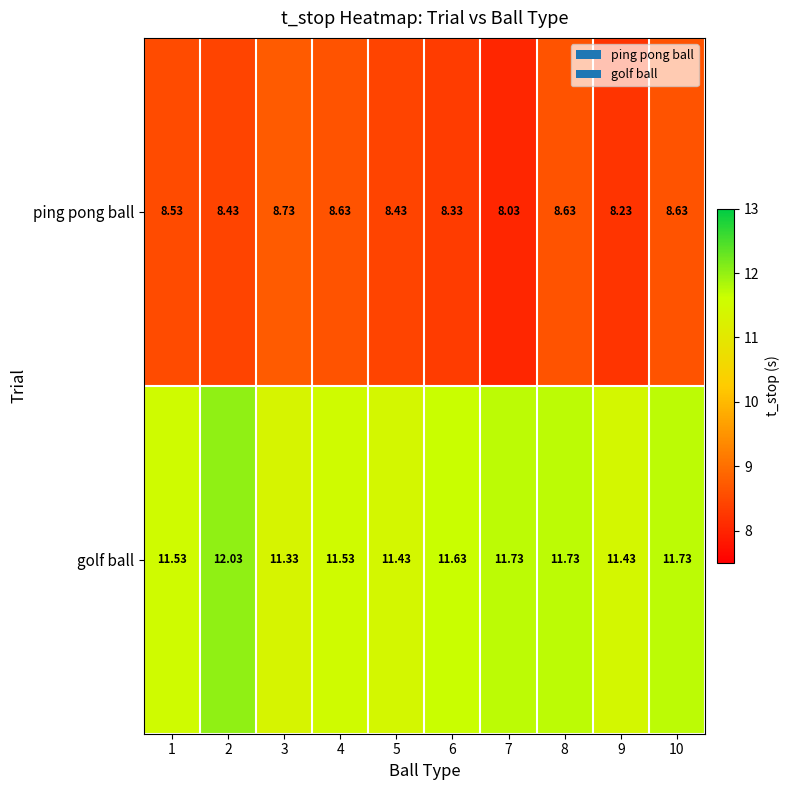

Rank the series at 10 from lowest to highest value.

ping pong ball, golf ball